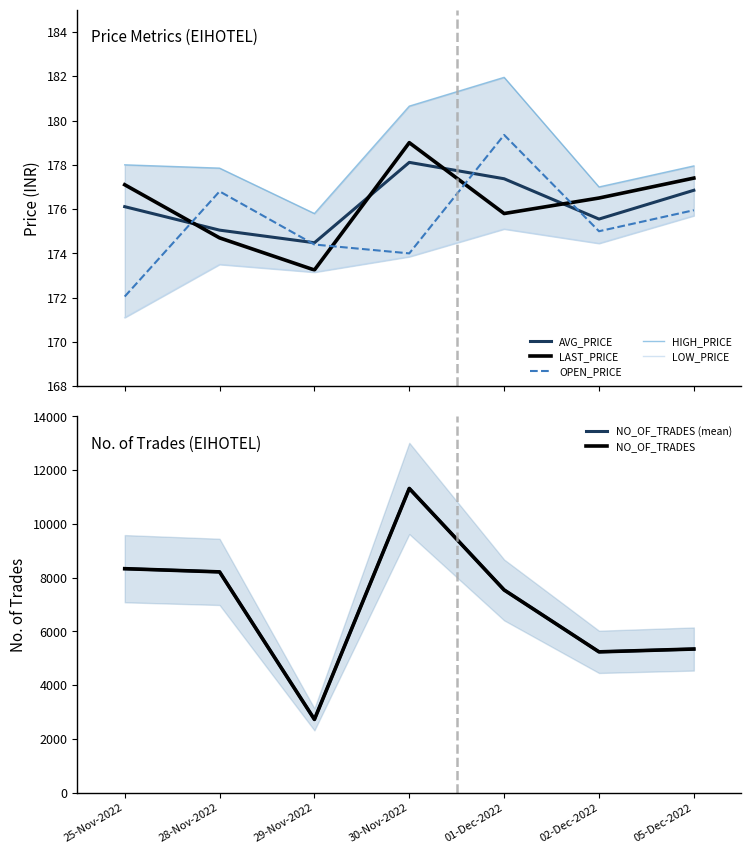

In LOW_PRICE, how many points are higher than both neighbors (excluding endpoints)?

2